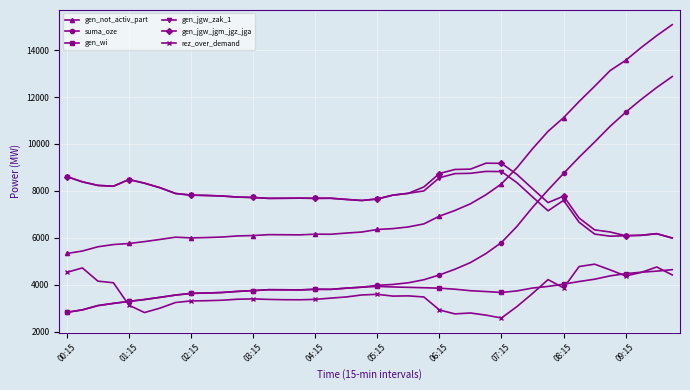

After their last crossing, which series has the higher values: suma_oze or gen_jgw_zak_1?

suma_oze